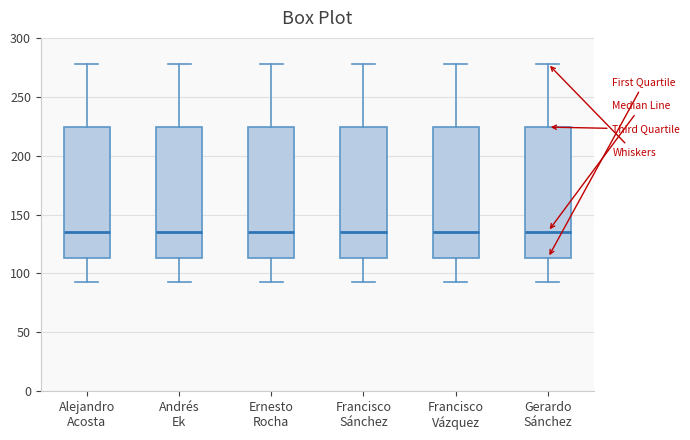

Reading left to right, transcribe this box plot: for each box, give where its median line is, the range the box spans, and where its two whiskers end, as read against the y-axis. The values are not printed on the chart, so give them approximately, as read against the axis.

Alejandro Acosta: median 135, box 115 to 225, whiskers 95 to 280
Andrés Ek: median 135, box 115 to 225, whiskers 95 to 280
Ernesto Rocha: median 135, box 115 to 225, whiskers 95 to 280
Francisco Sánchez: median 135, box 115 to 225, whiskers 95 to 280
Francisco Vázquez: median 135, box 115 to 225, whiskers 95 to 280
Gerardo Sánchez: median 135, box 115 to 225, whiskers 95 to 280